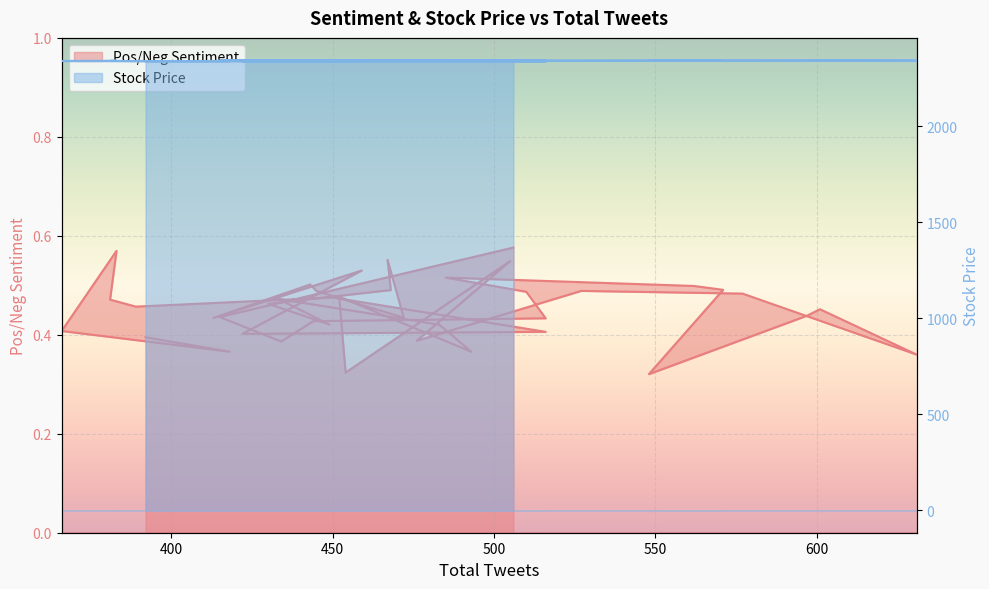

What is the maximum value for Pos/Neg Sentiment?

0.6